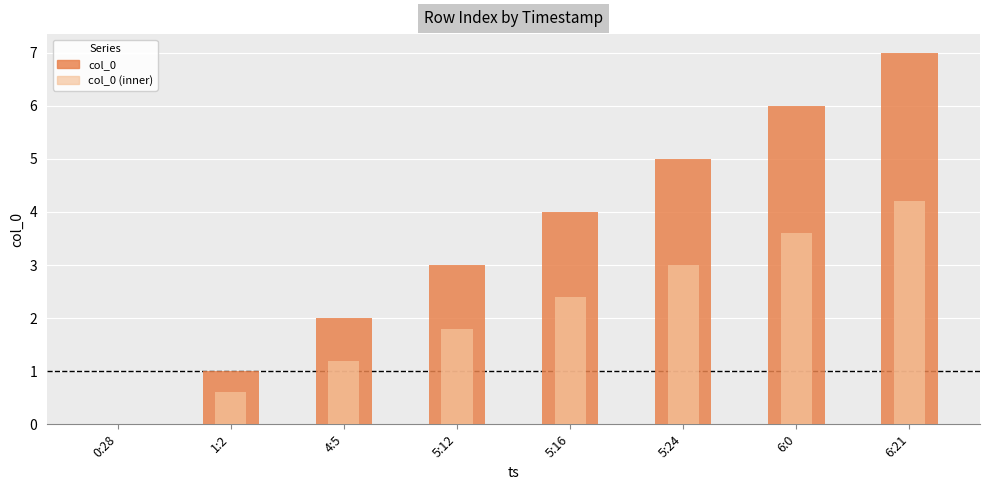

Rank the series by their maximum value, from highest to lowest.

col_0, col_0 (inner)